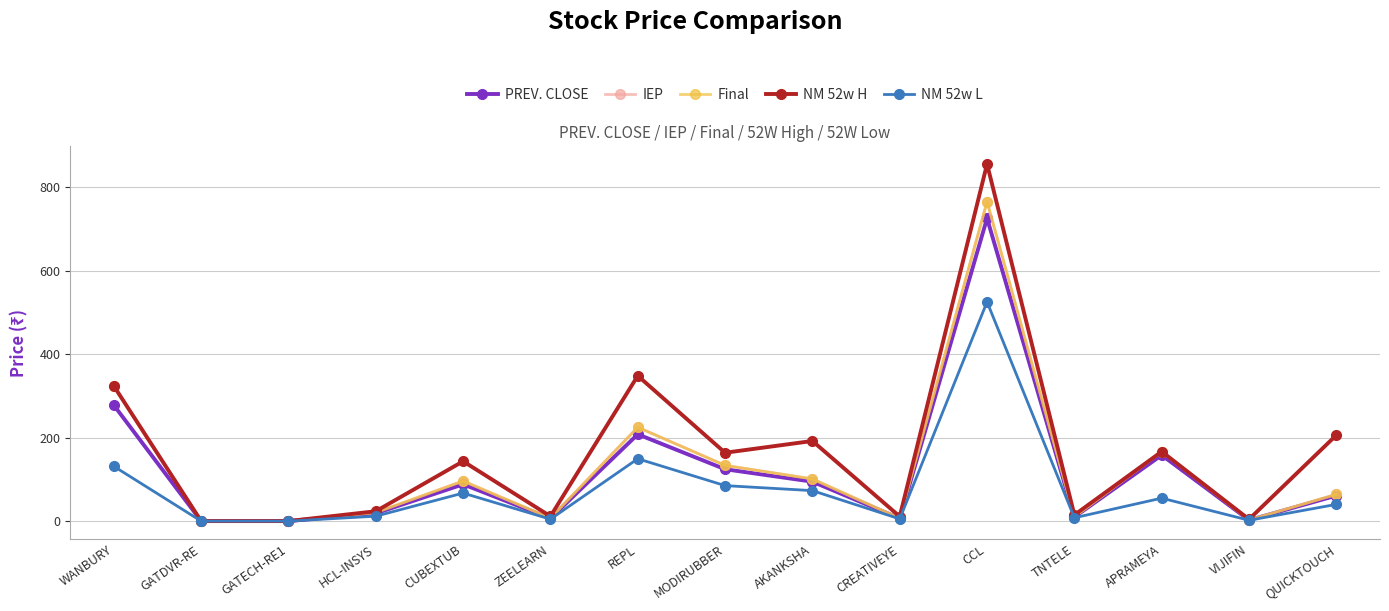

Where is the first local minimum for PREV. CLOSE?

ZEELEARN